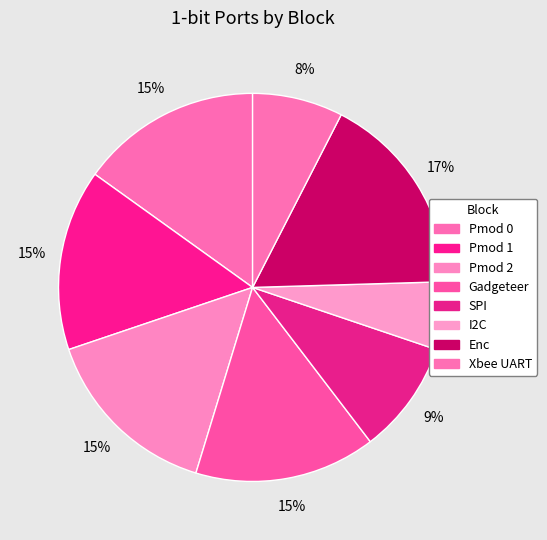

How many segments does this pie chart have?

8